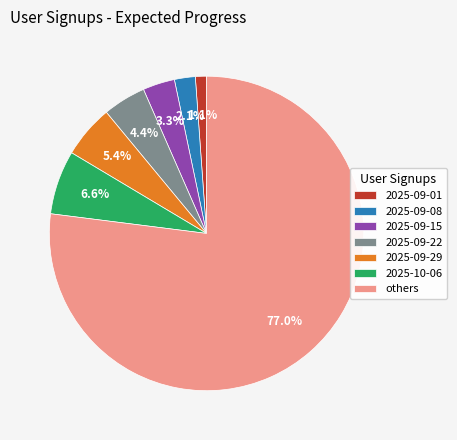

The 2025-09-29 slice represents 5% of the pie. True or false?

True